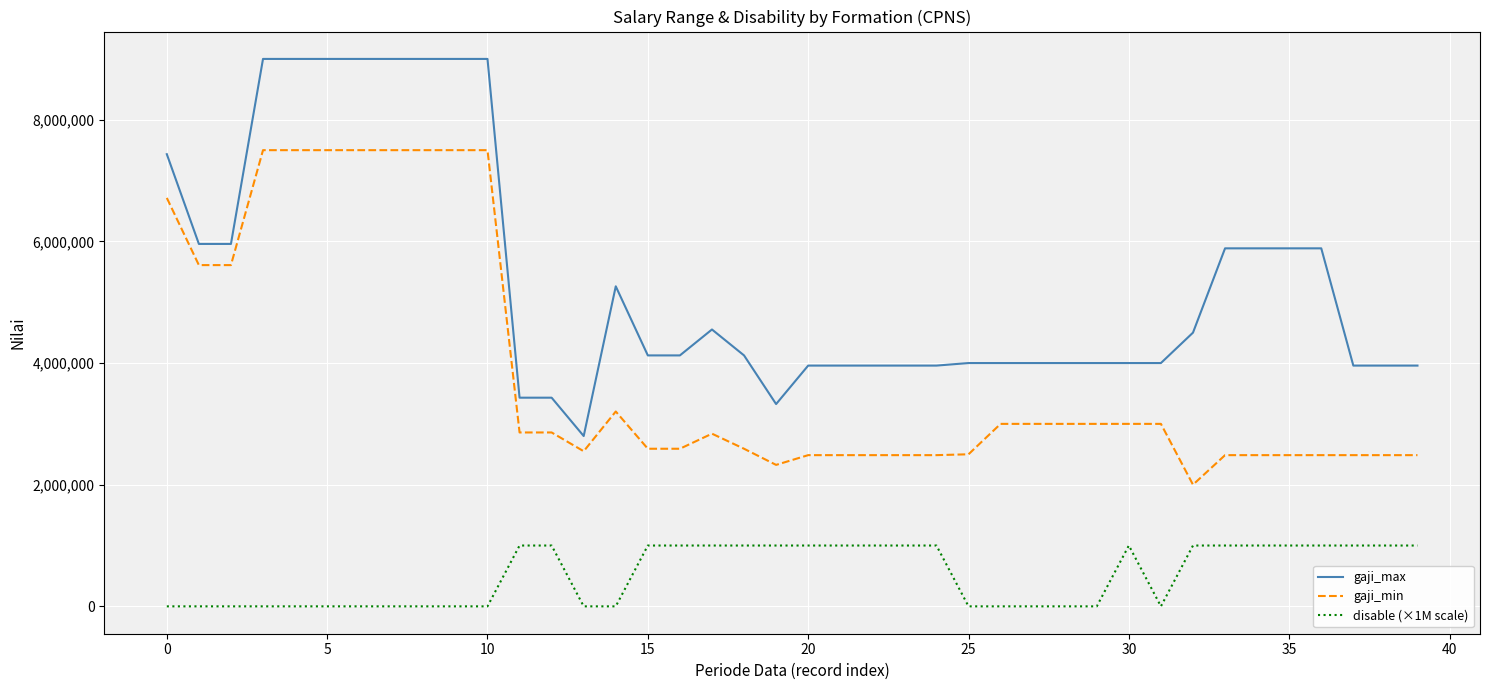

True or false: disable (×1M scale) and gaji_max cross at least once.

False